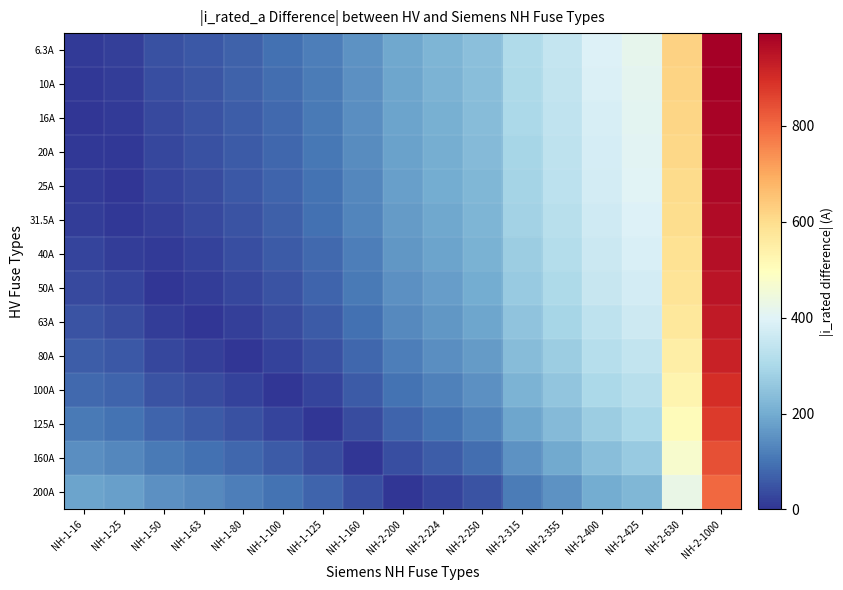

At how many categories does at least one series exceed 612?

2